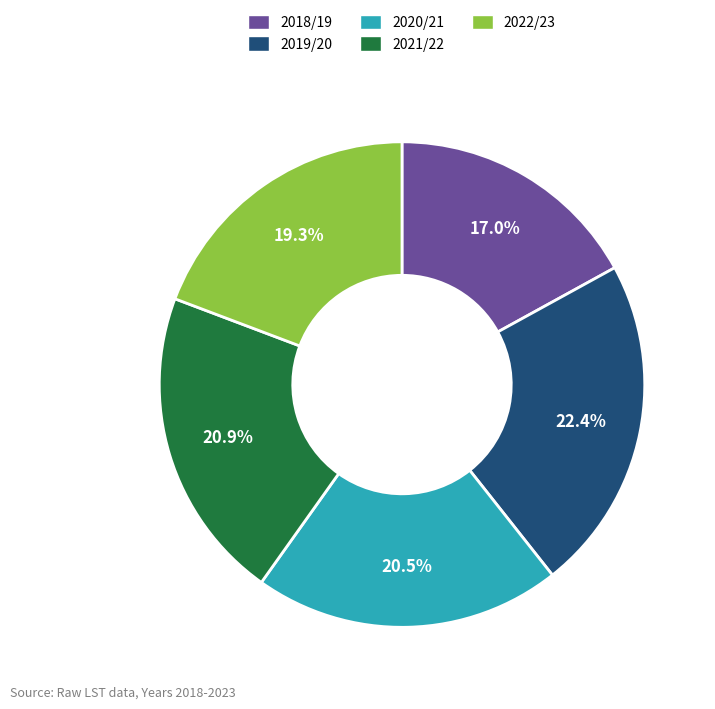

Approximately how many times larger is the value at 2020/21 compared to 2019/20?

0.9